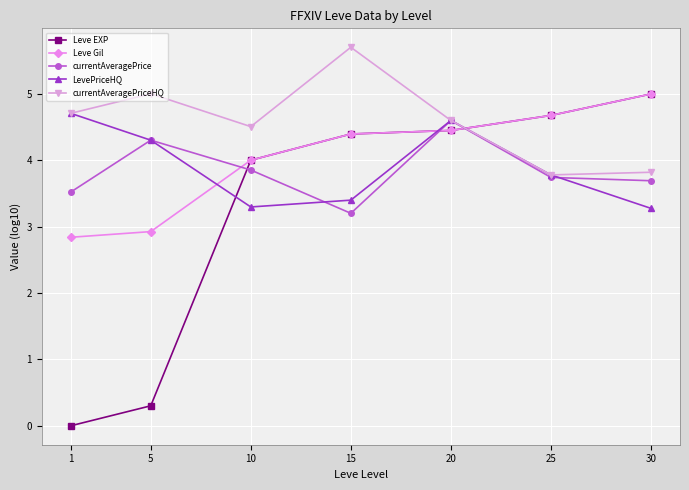

What is the difference between the second highest and minimum values in the currentAveragePriceHQ series?

1.2